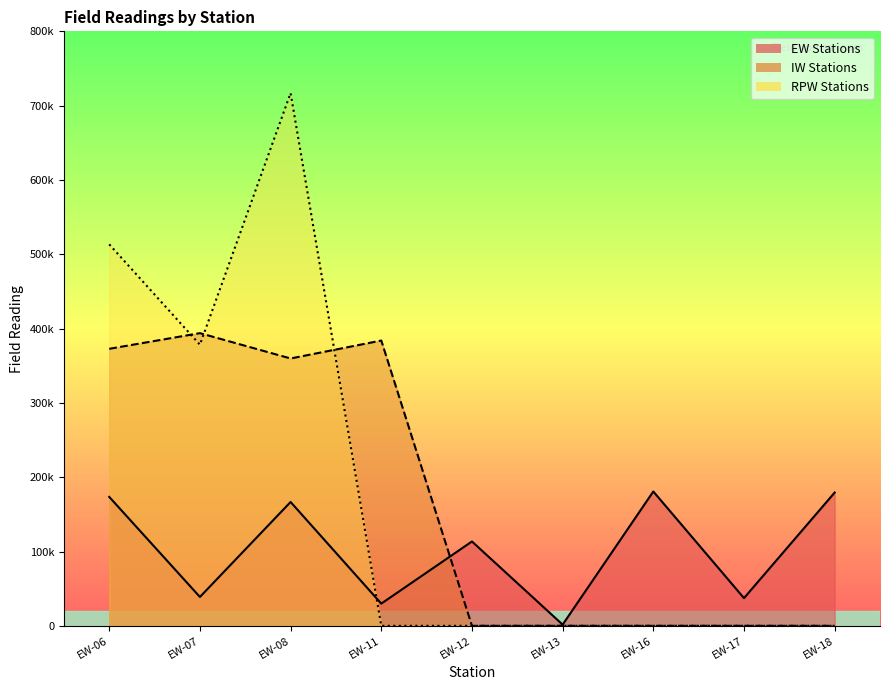

True or false: EW Stations and RPW Stations cross at least once.

True